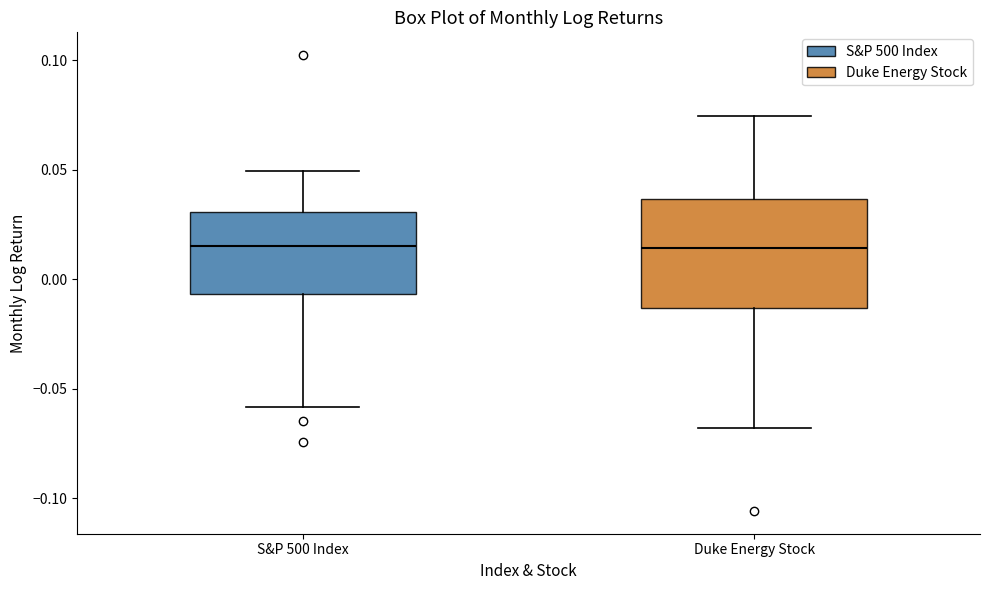

Reading left to right, transcribe this box plot: for each box, give where its median line is, the range the box spans, and where its two whiskers end, as read against the y-axis. The values are not printed on the chart, so give them approximately, as read against the axis.

S&P 500 Index: median 0.015, box -0.005 to 0.030, whiskers -0.060 to 0.050
Duke Energy Stock: median 0.015, box -0.015 to 0.035, whiskers -0.070 to 0.075